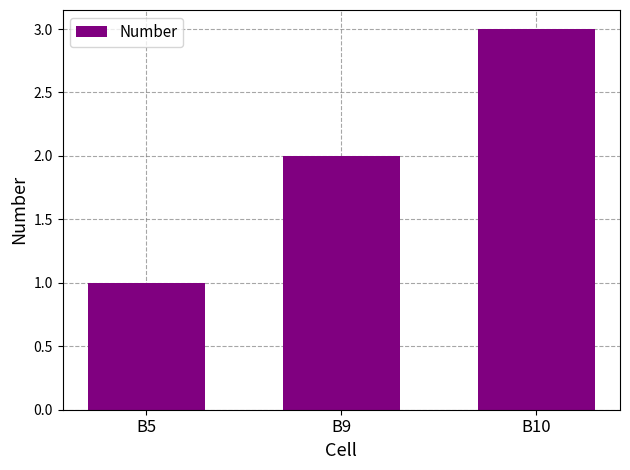

Reading left to right, extract all data points from this chart.

1	2	3